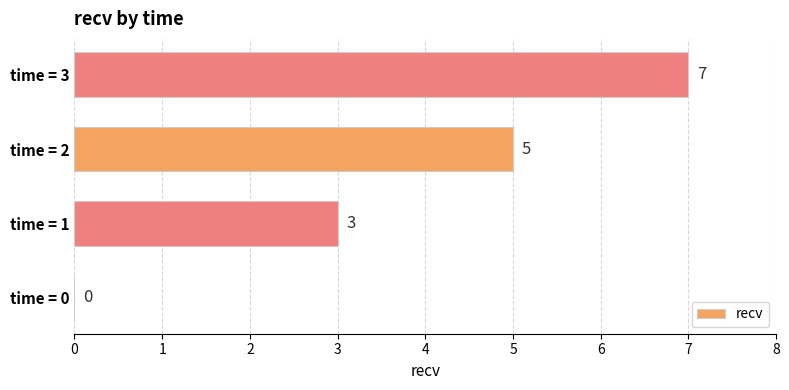

What is the change in value from time = 0 to time = 2?

+5